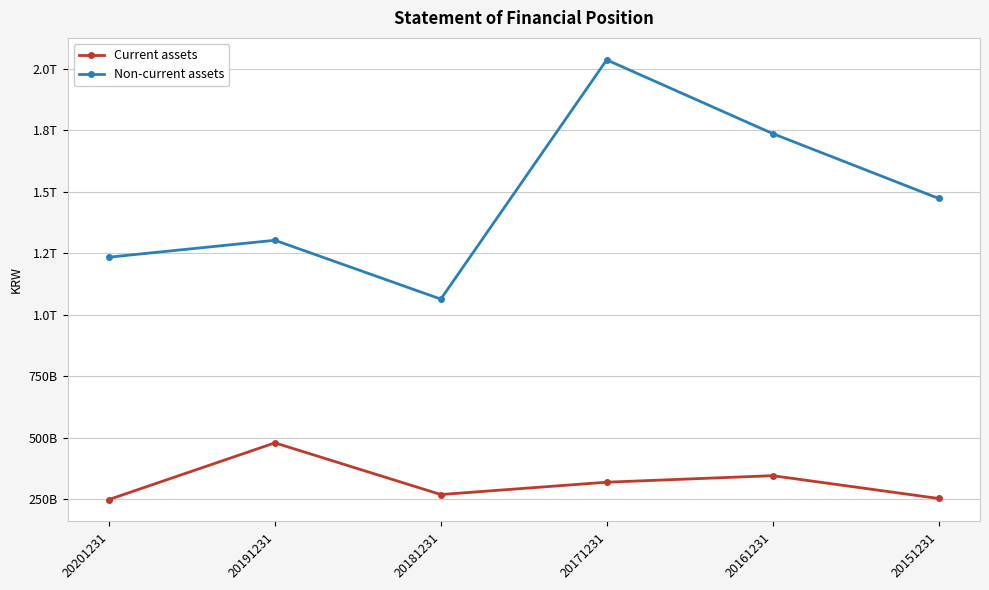

Is this an area chart (filled region under the line)?

No